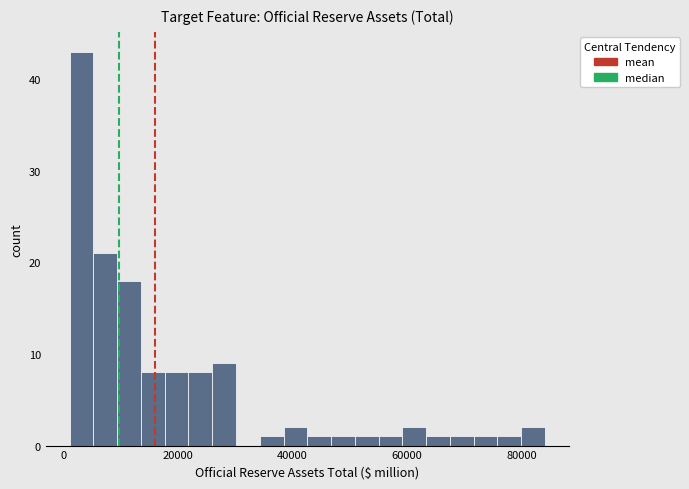

Around what value on the x-axis is the tallest bar? Give the approximate position of its centre, as read against the axis.

4000